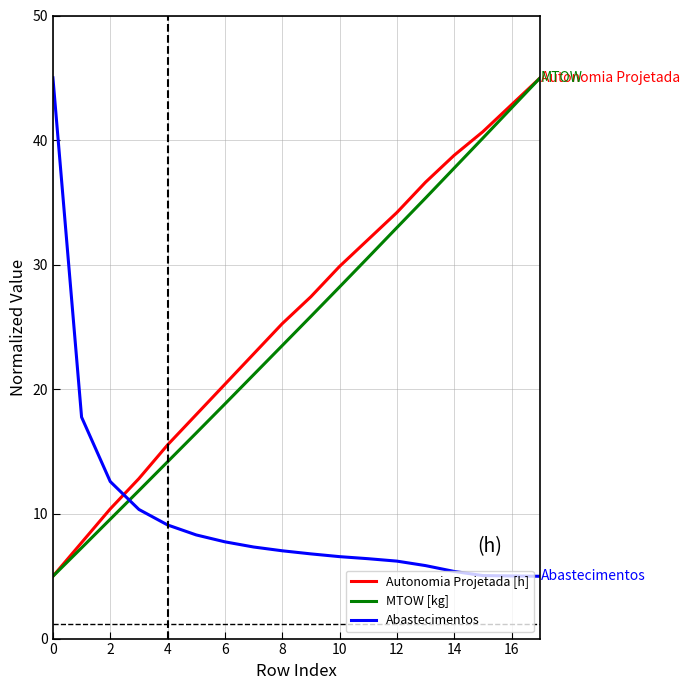

What is the lowest value of the Abastecimentos series?

5.0